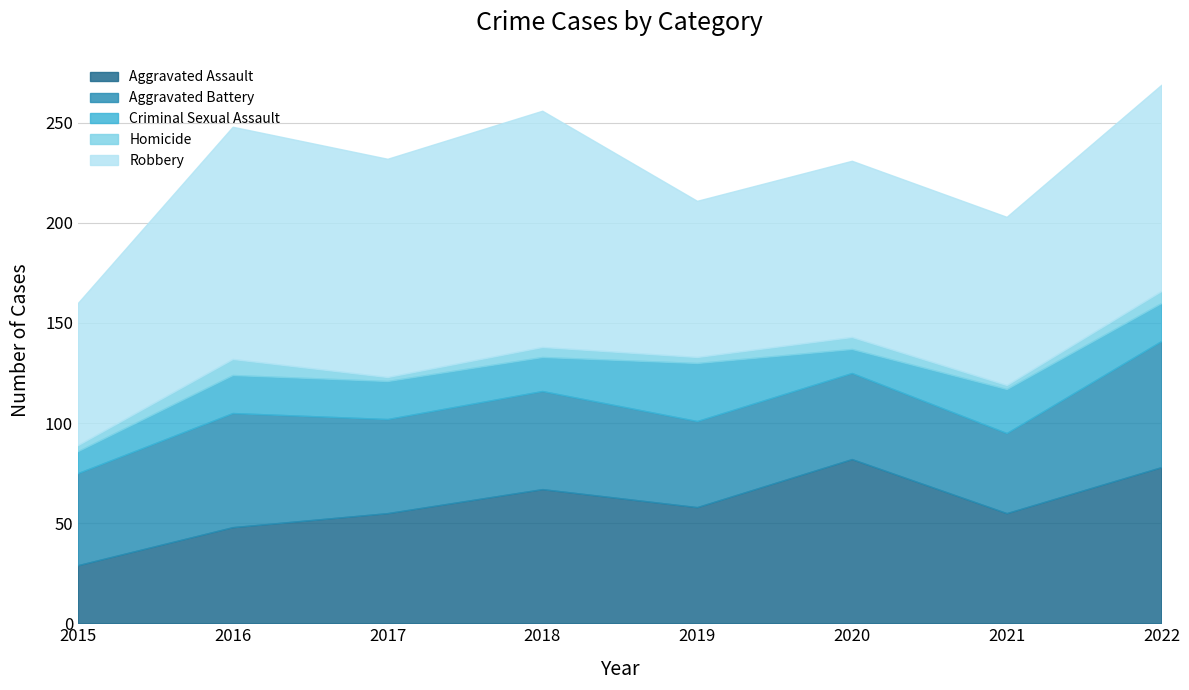

Does the chart display data point markers on the line(s)?

No